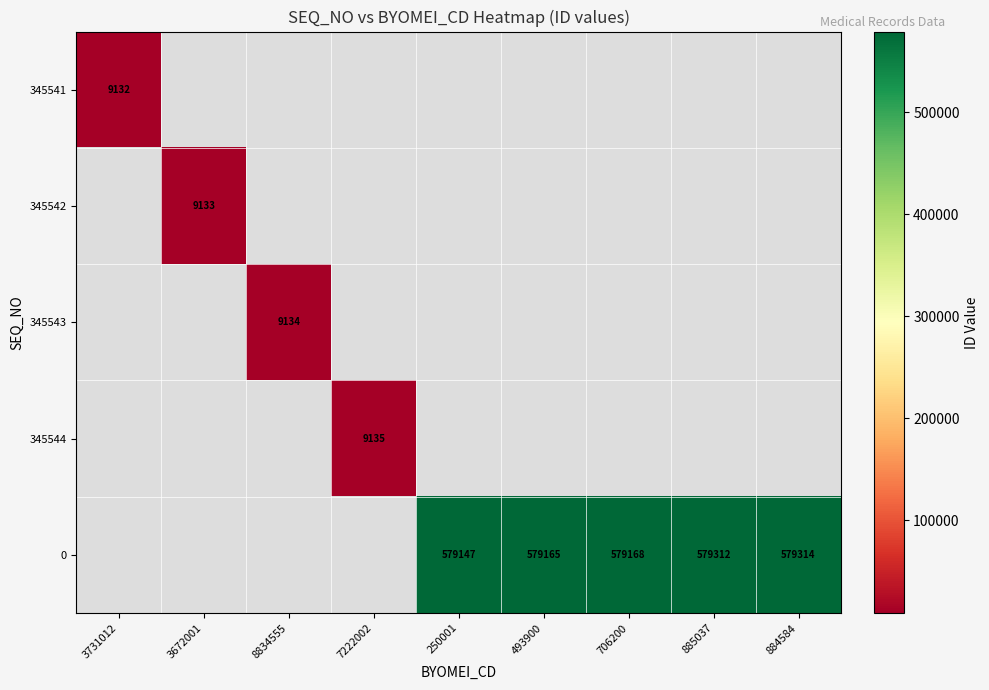

Is the value of 345544 at 7222002 greater than the value of 345541 at 3731012?

Yes